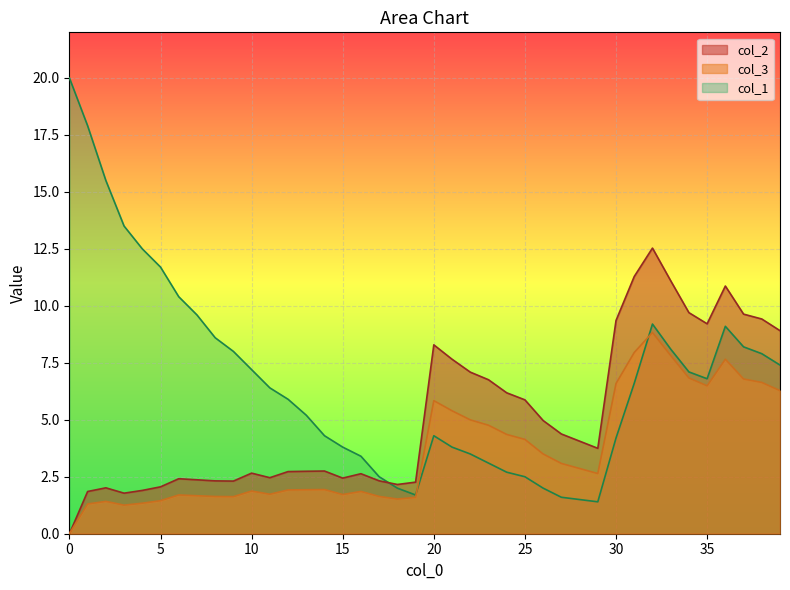

Where is the first local minimum for col_1?

19